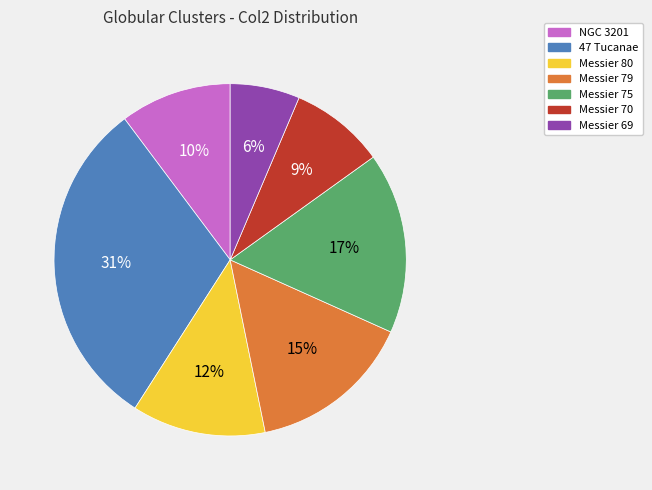

What is the largest slice in the pie chart?

47 Tucanae